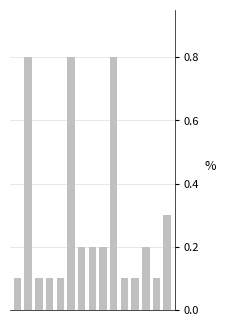

What is the greatest value displayed?

0.8